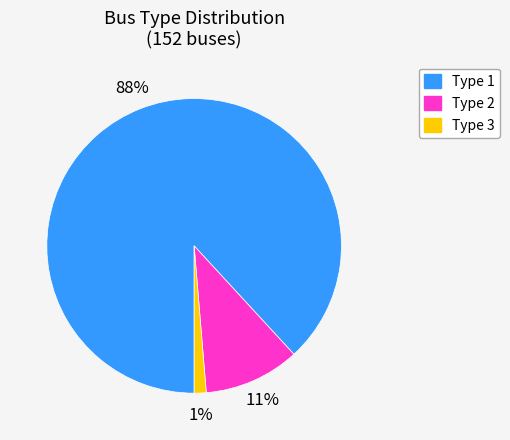

To the nearest percent, what is the average slice percentage?

33%